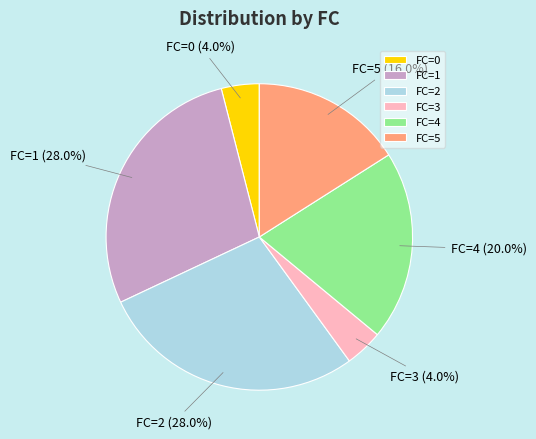

To the nearest percent, what is the difference between the FC=0 and FC=5 slice percentages?

12%